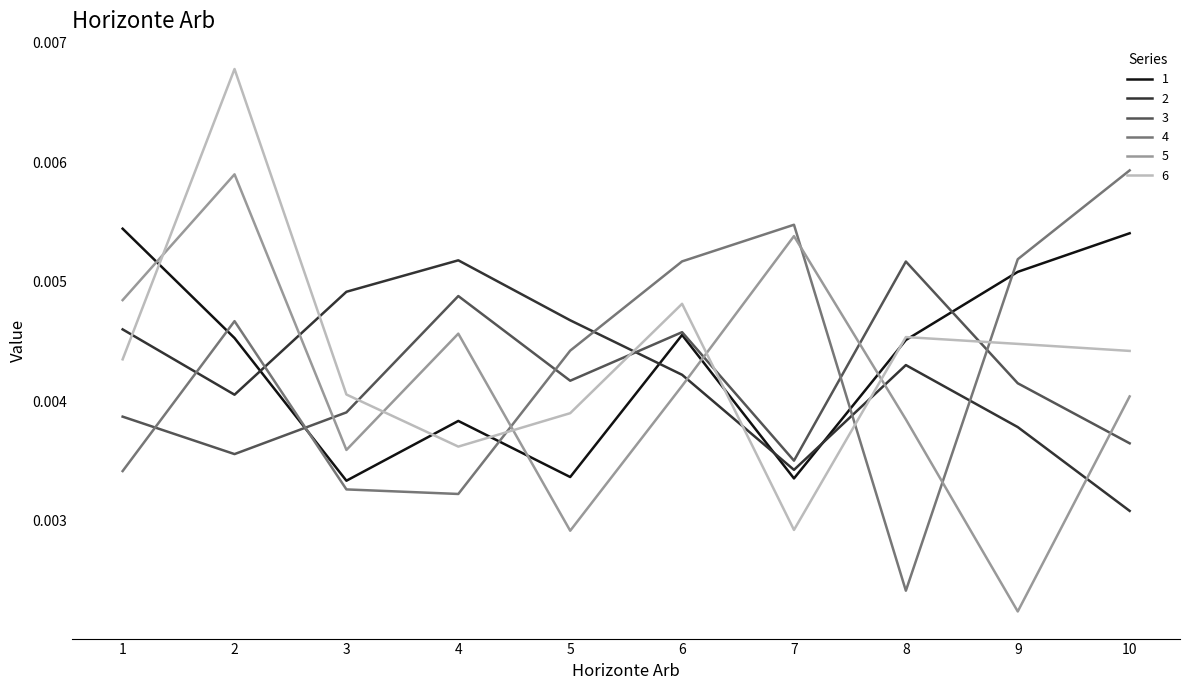

At which label is 5 closest to 0?

9